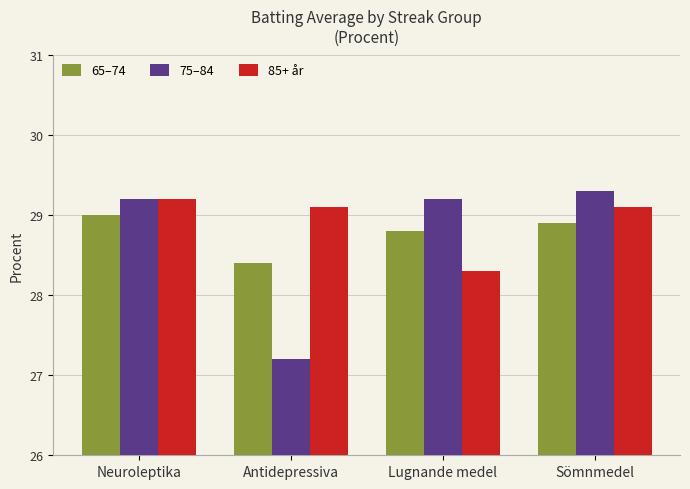

What is the smallest value displayed?

27.2